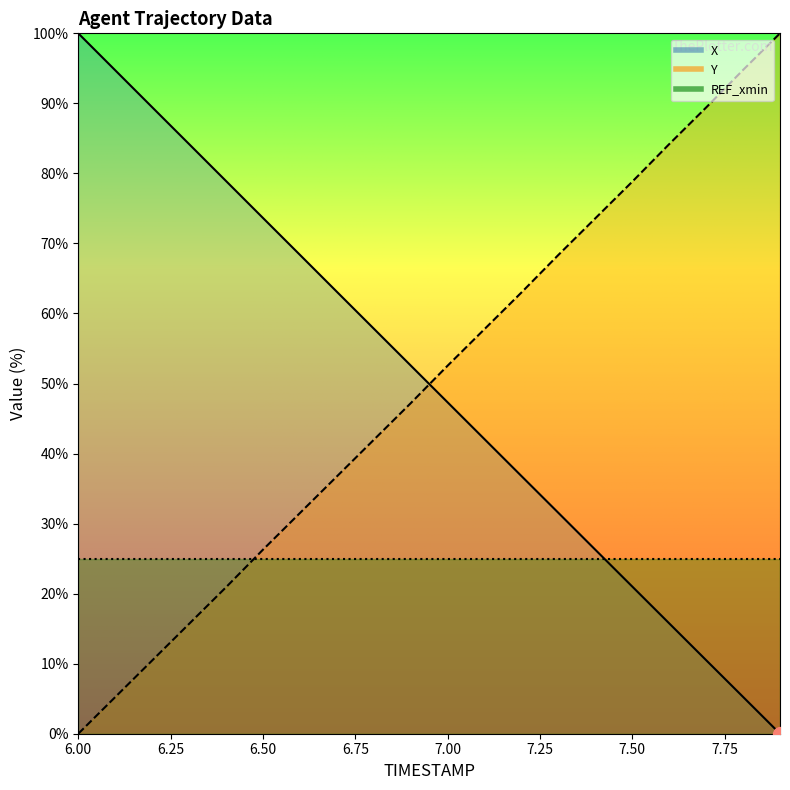

At which label is X closest to 50?

6.9